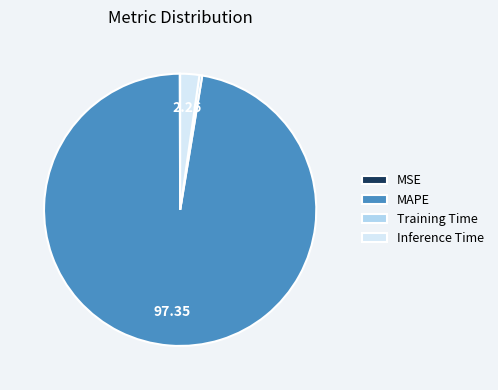

Which category has the biggest portion of the pie?

MAPE